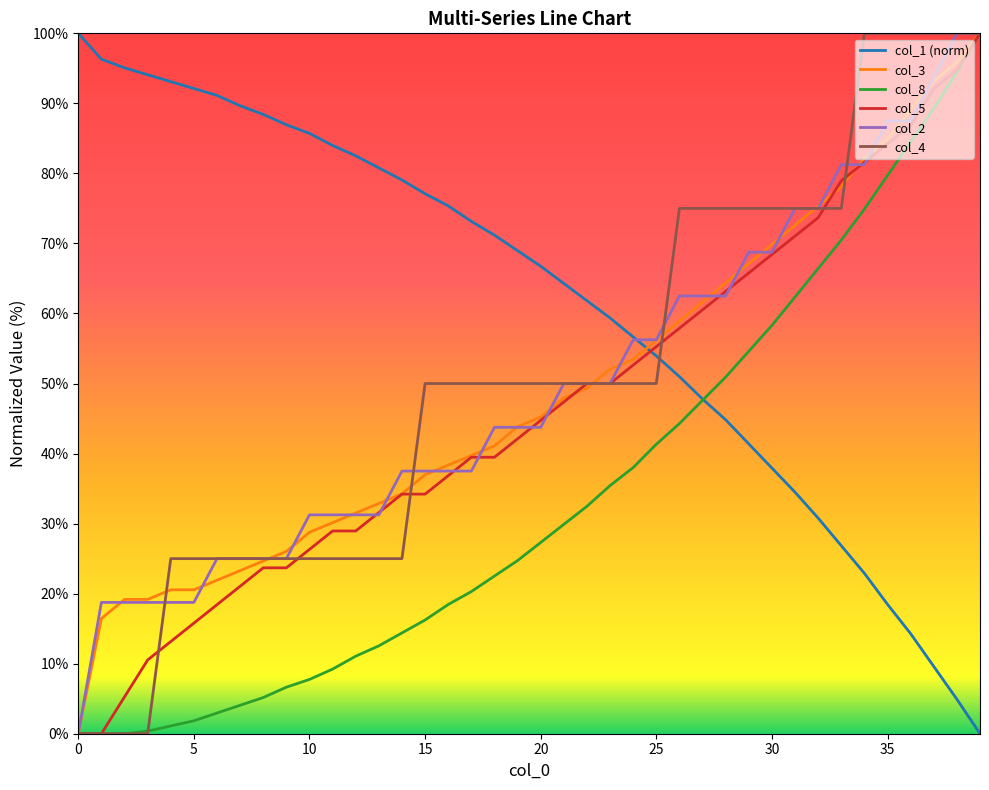

What are all the series names shown in the legend?

col_1 (norm), col_3, col_8, col_5, col_2, col_4